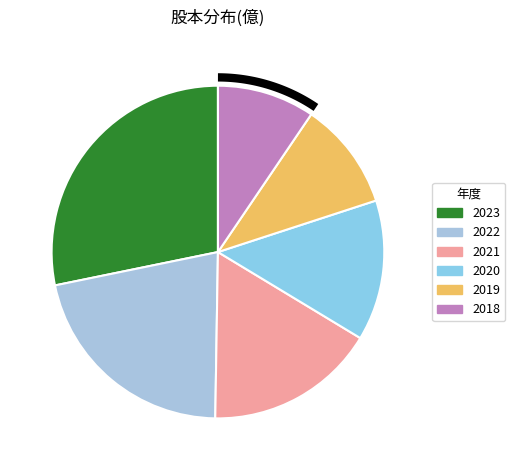

What percentage is the 2021 slice, to the nearest percent?

17%